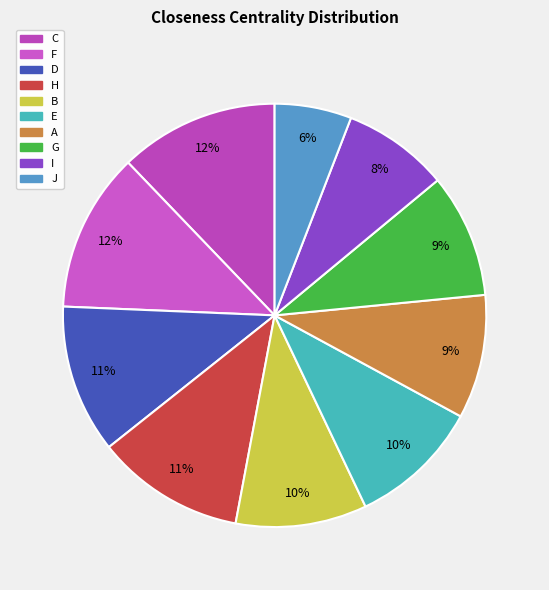

Does C represent more than half of the total?

No